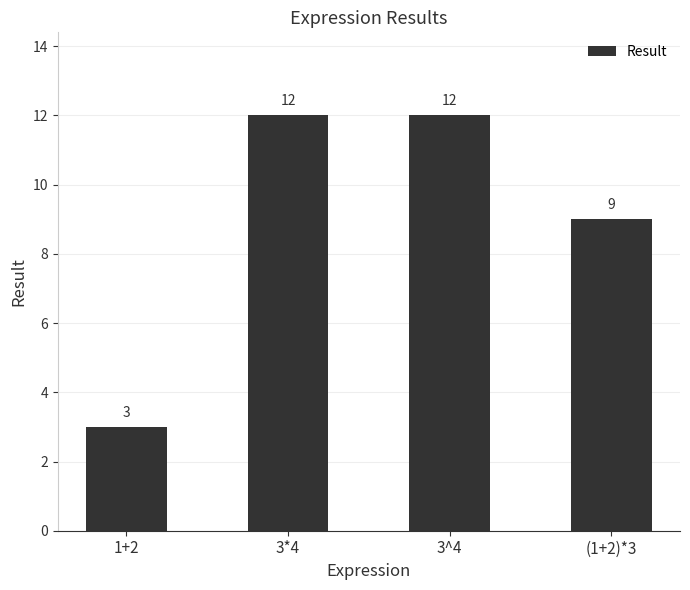

The value at 3^4 is 6. True or false?

False